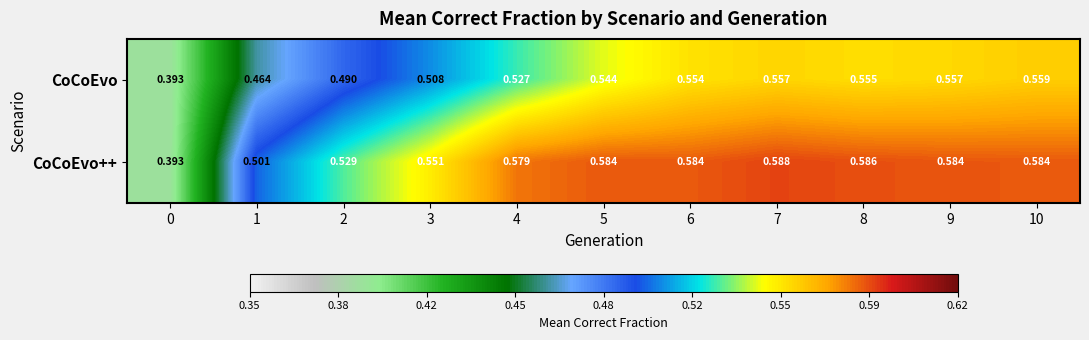

Which series has the largest total across all categories?

CoCoEvo++